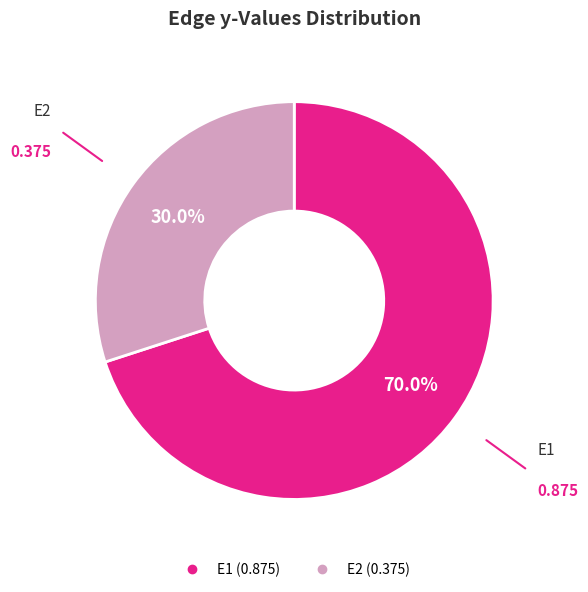

Is it true that E2 is 30% of the pie?

True